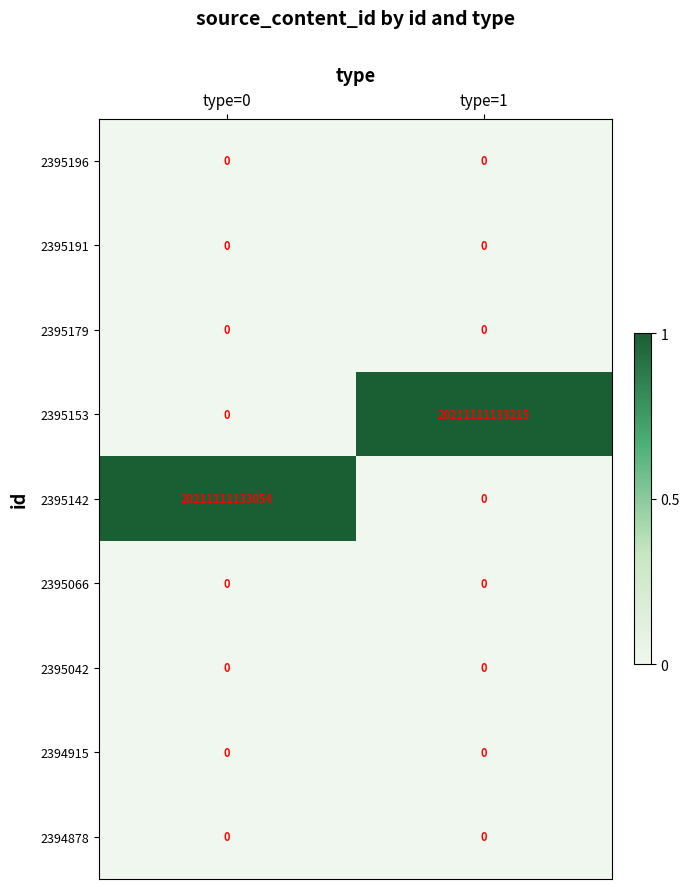

Is it true that 2395066 equals 0 at type=0?

True